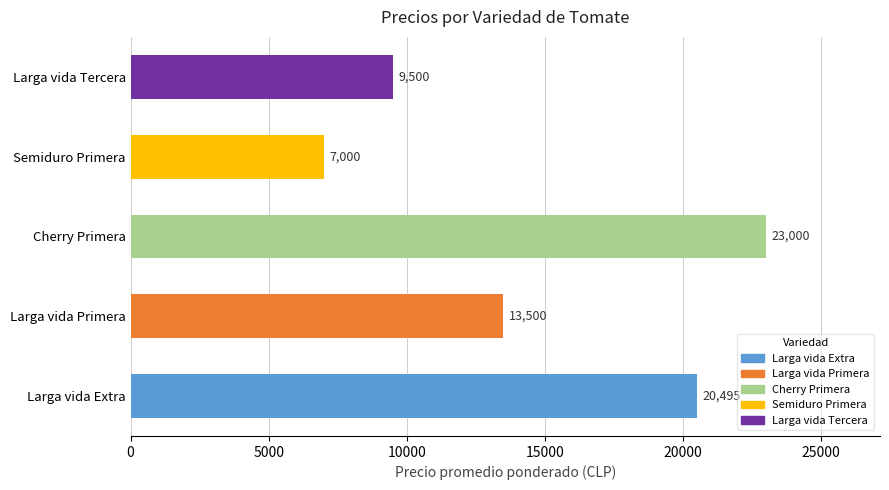

Which label corresponds to the smallest value in the chart?

Semiduro Primera